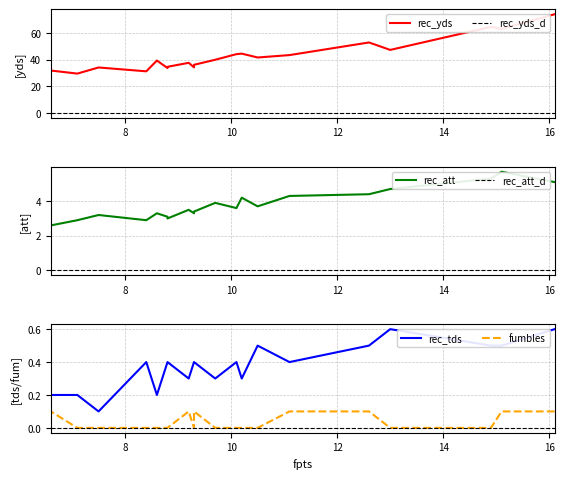

Which has a higher value, 7.5 or 8.8?

8.8